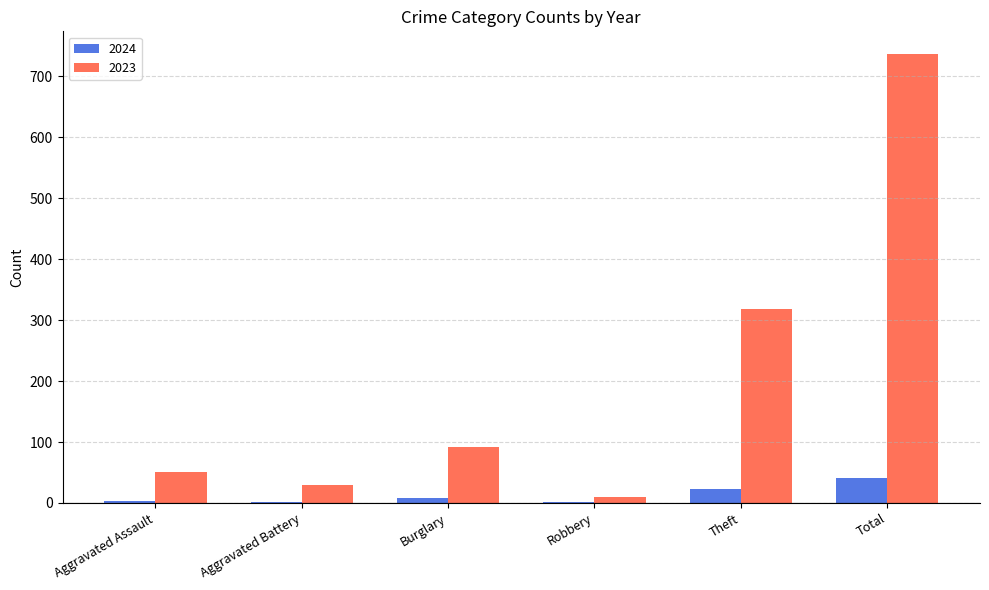

What is the maximum value for 2024?

41